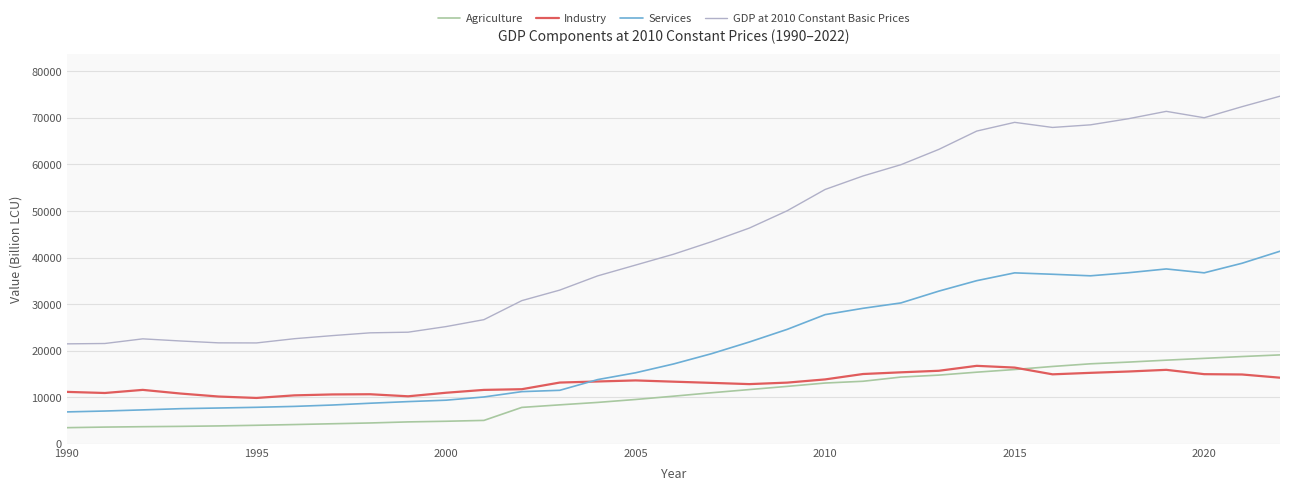

What is the smallest value displayed?

3464.7